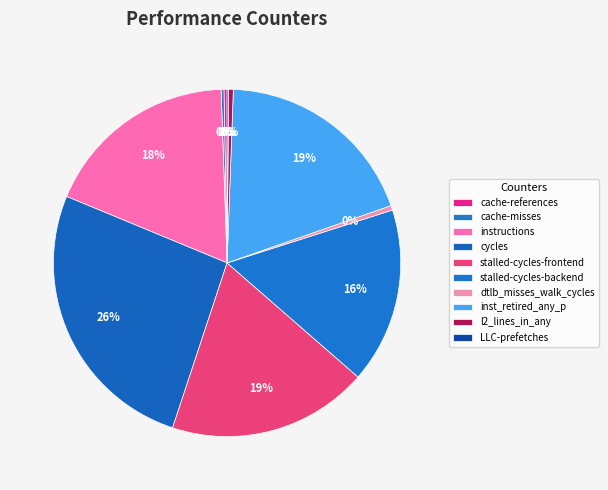

Is cycles the majority of the pie?

No